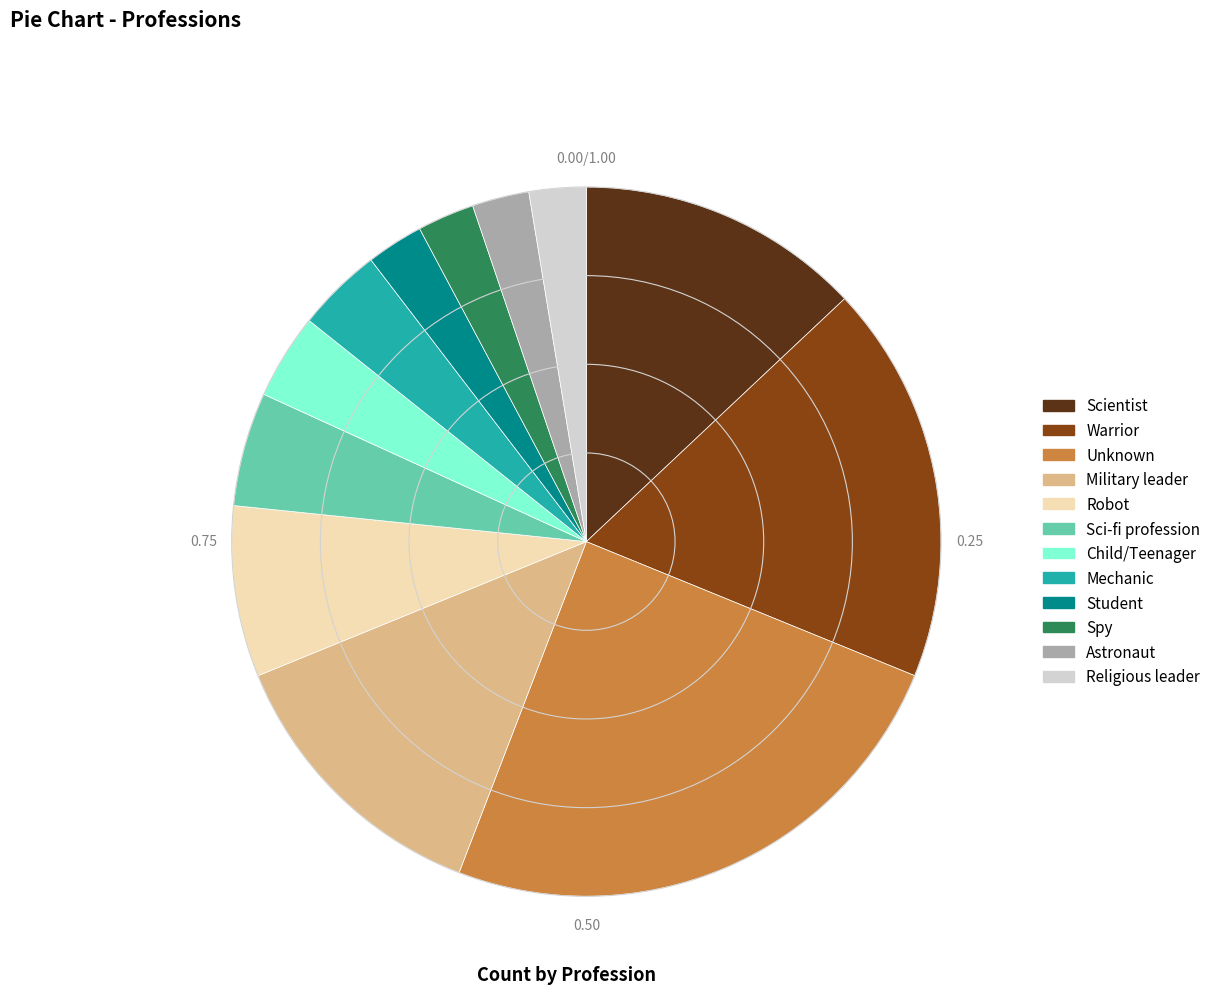

What is the ratio of the value at Military leader to the value at Astronaut?

5.0